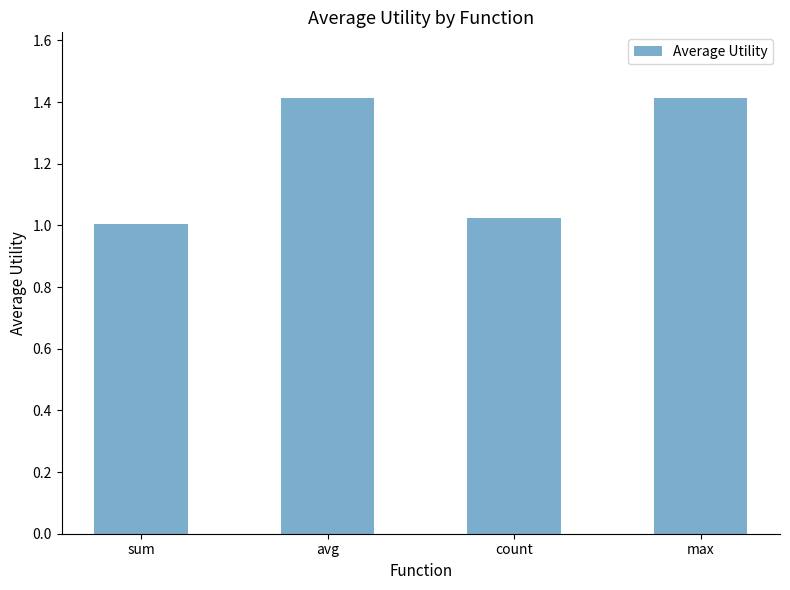

What is the difference between the maximum and minimum values?

0.4